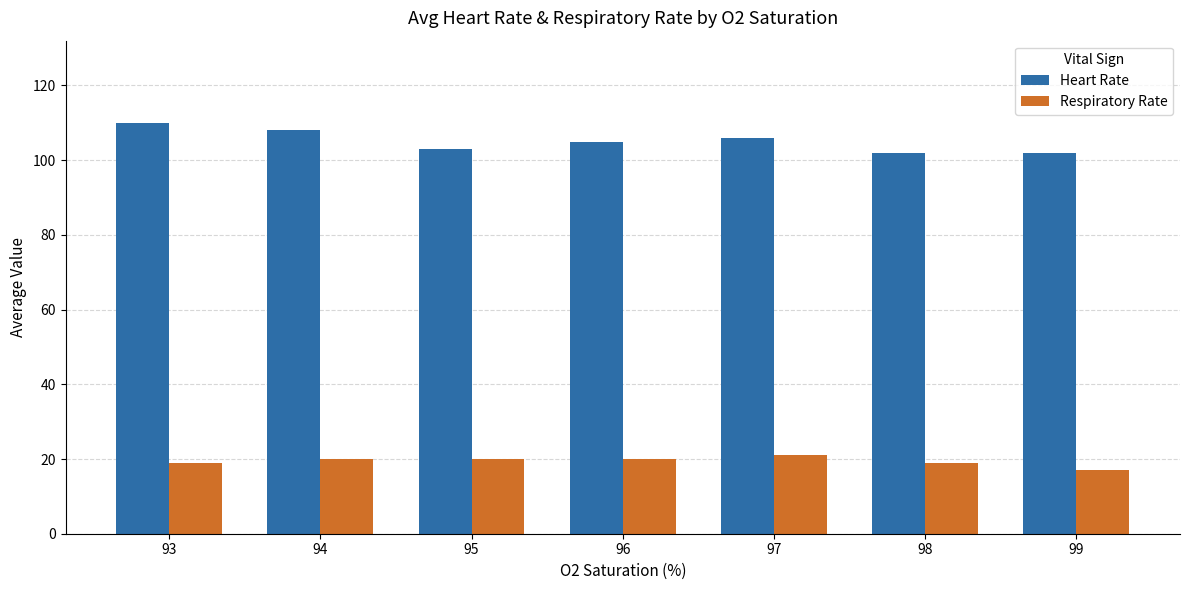

What is the difference between the highest and lowest values at 94?

88